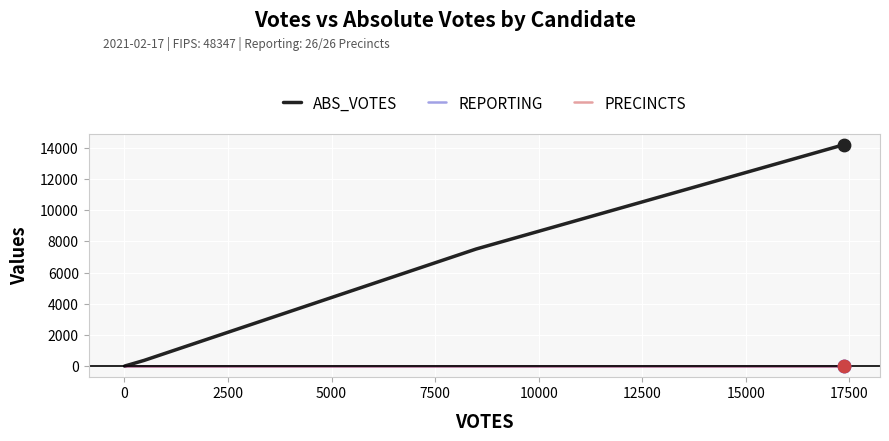

Does the chart have visible grid lines?

Yes